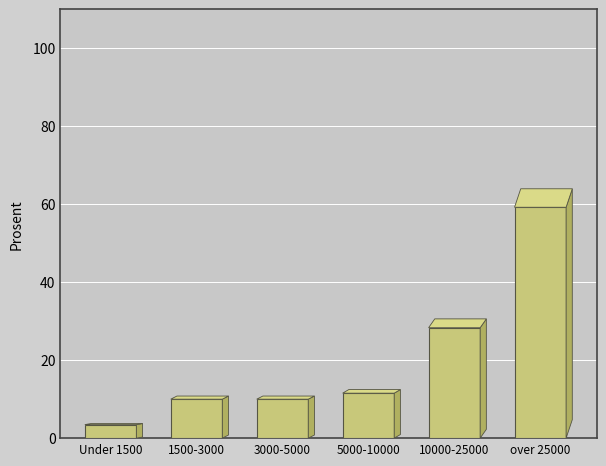

Reading right to left, list all the values displayed in this chart.

over 25000=59.2	10000-25000=28.3	5000-10000=11.5	3000-5000=10.0	1500-3000=10.0	Under 1500=3.5